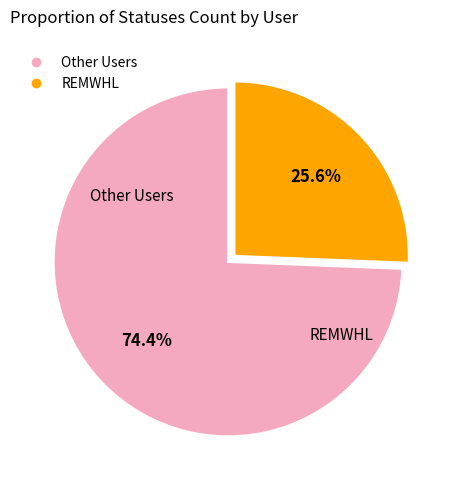

Is there any slice that represents more than half of the pie?

Yes